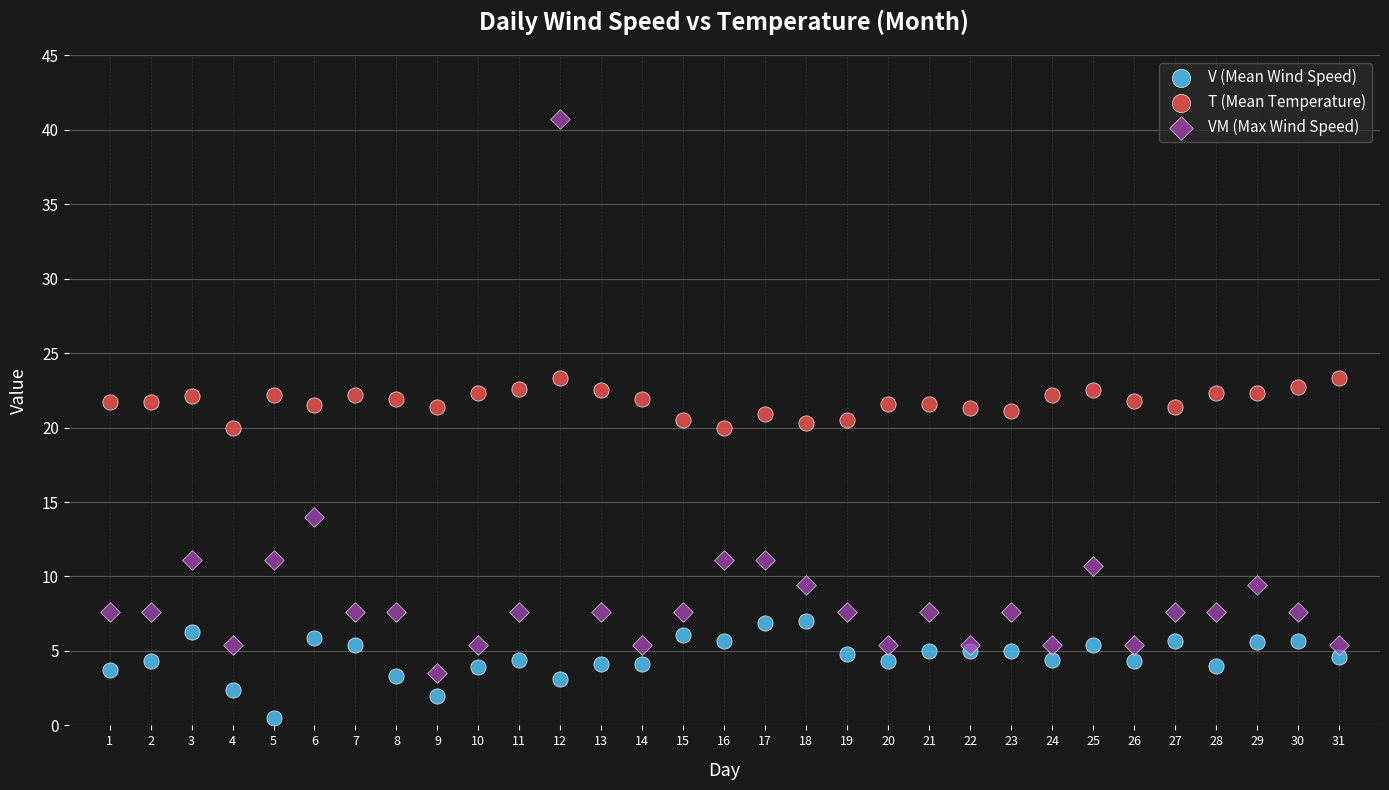

What are all the series names shown in the legend?

V (Mean Wind Speed), T (Mean Temperature), VM (Max Wind Speed)